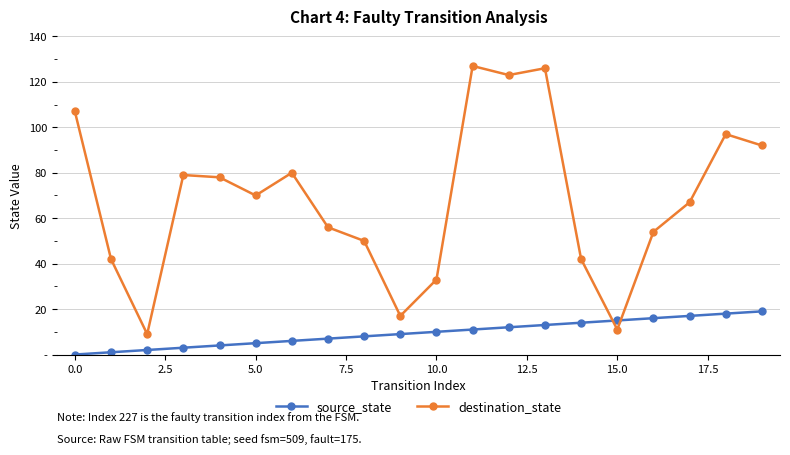

Is this an area chart (filled region under the line)?

No